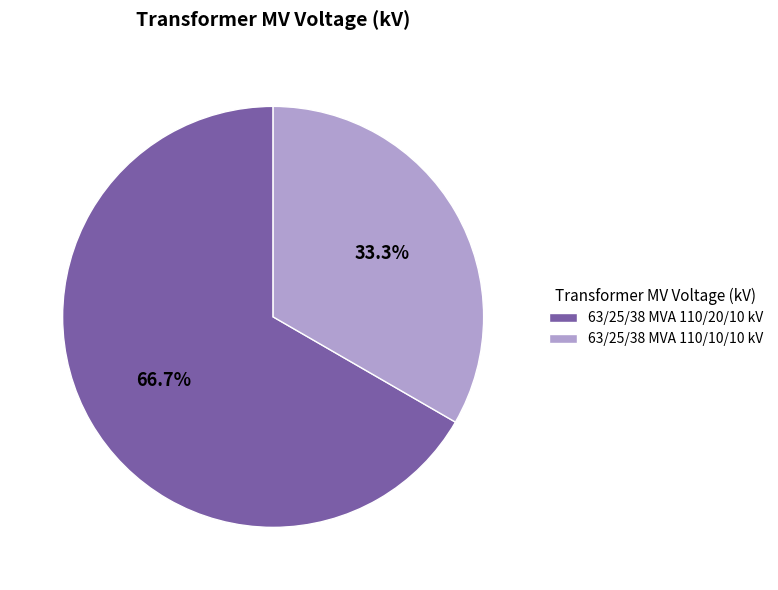

What portion of the pie excludes 63/25/38 MVA 110/10/10 kV?

66.7%